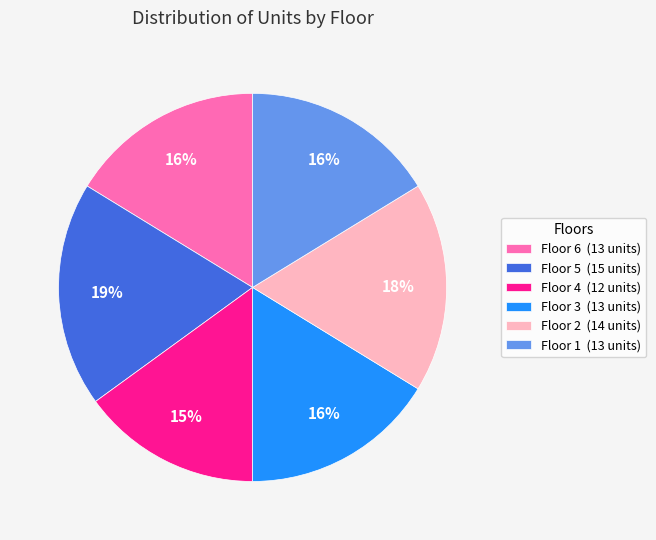

To the nearest percent, what is the average slice percentage?

17%